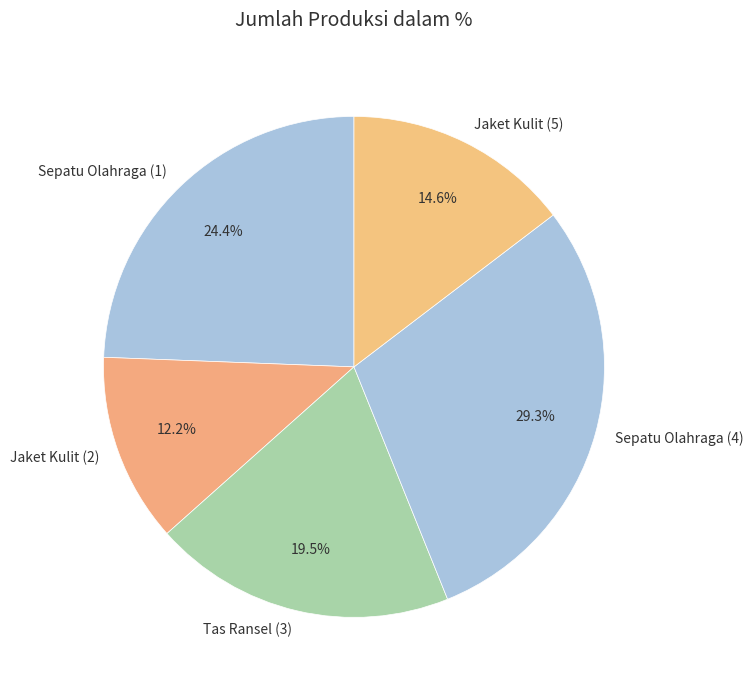

Is there a majority slice in this chart?

No